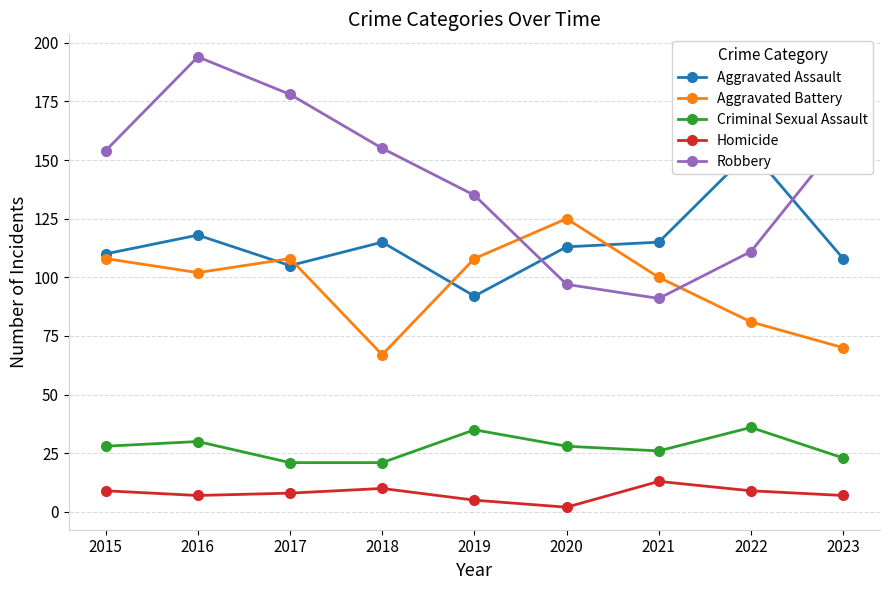

Between 2020 and 2021, which is larger?

2021